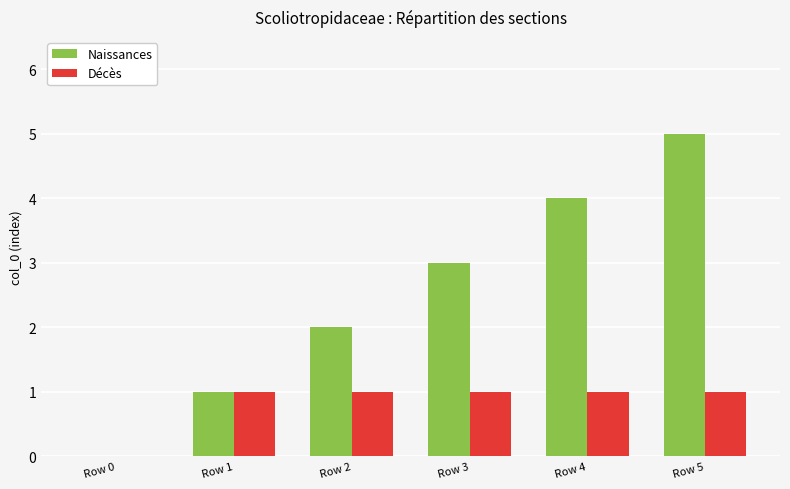

At which category is the sum across all series the highest?

Row 5